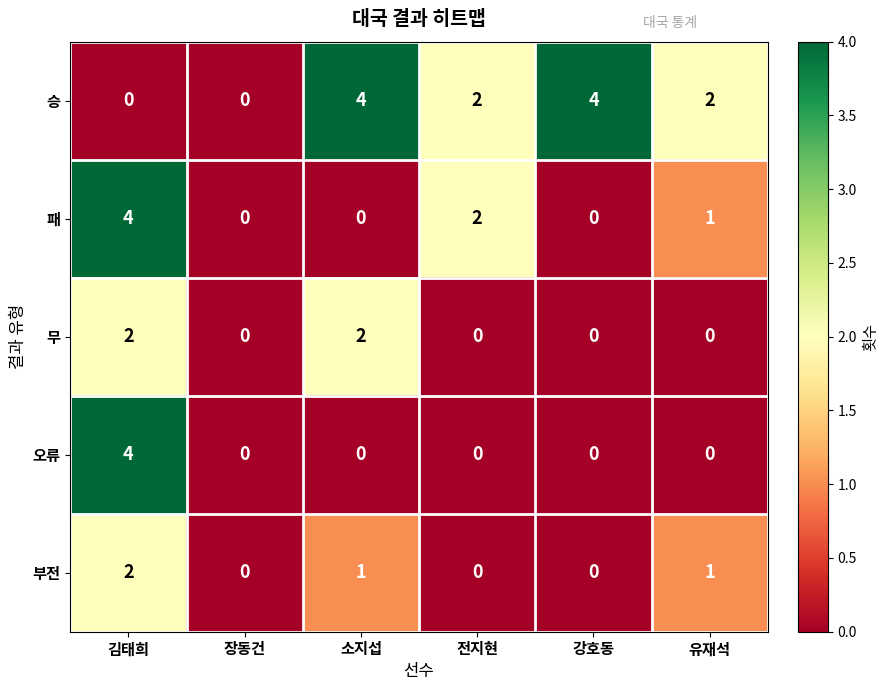

What is the maximum value for 패?

4